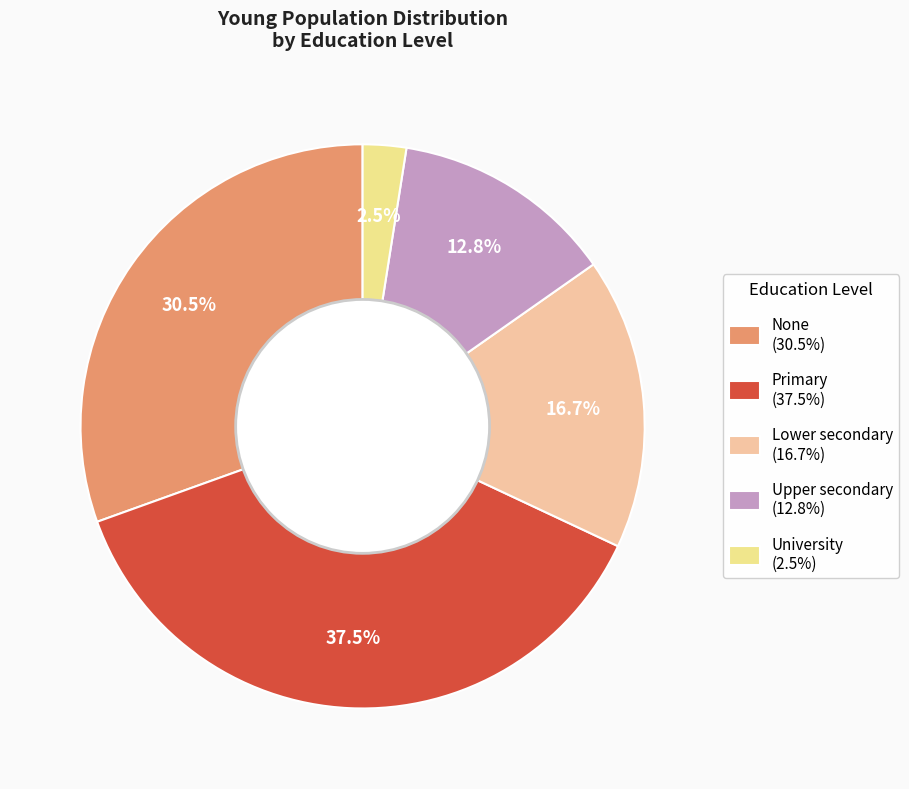

To the nearest percent, what is the combined percentage of Primary and Upper secondary?

50%